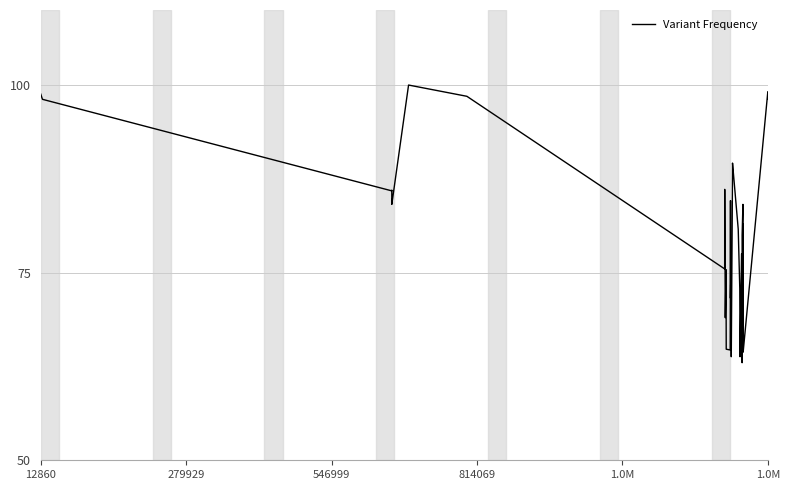

What is the difference between the maximum and minimum values?

37.0